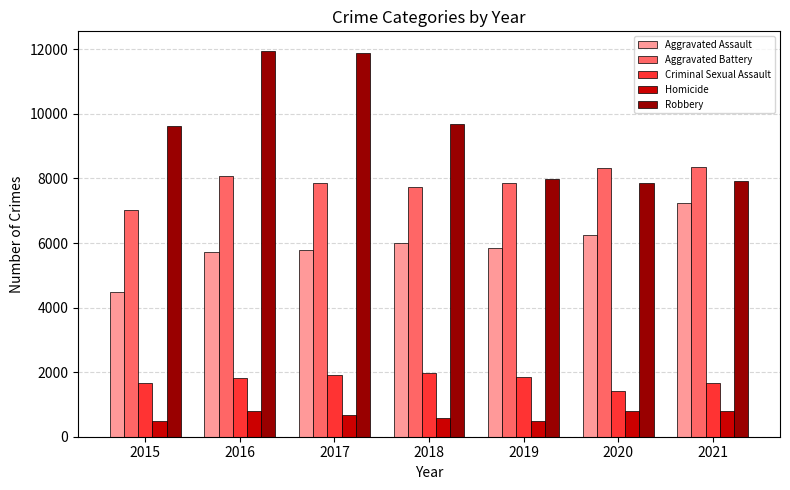

What is the difference between the second highest and minimum values in the Criminal Sexual Assault series?

497